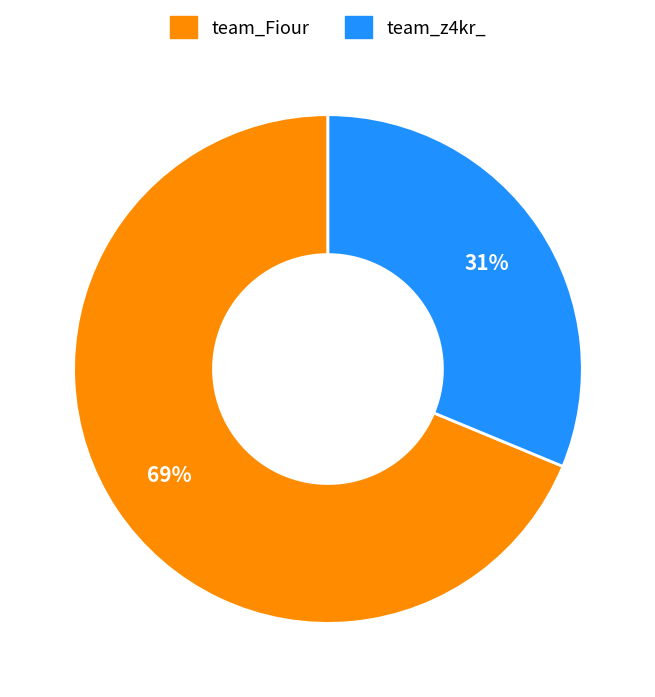

How many slices are in this pie chart?

2